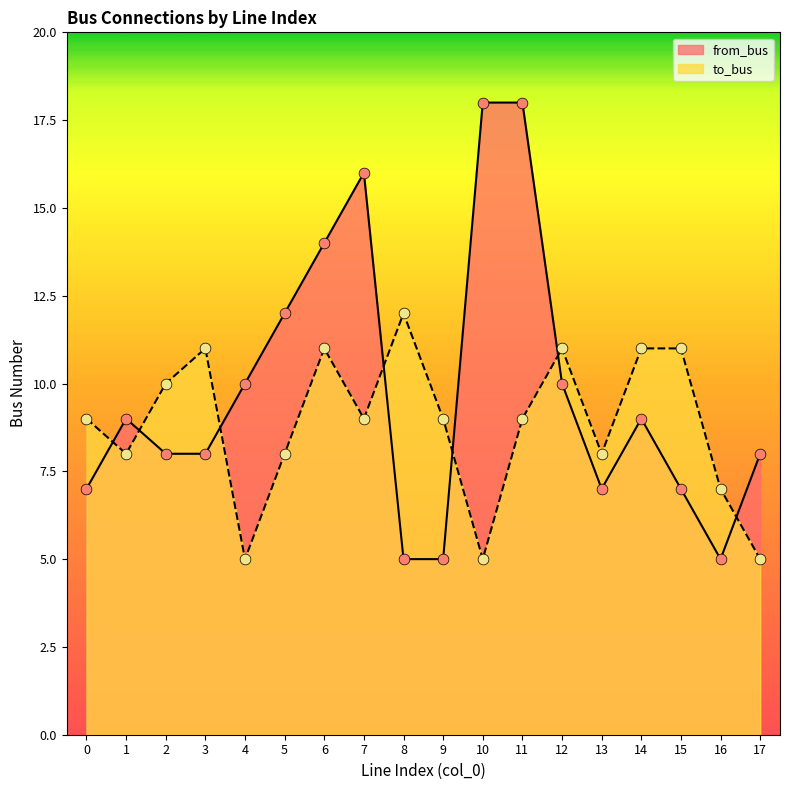

Which series has the largest total across all categories?

from_bus